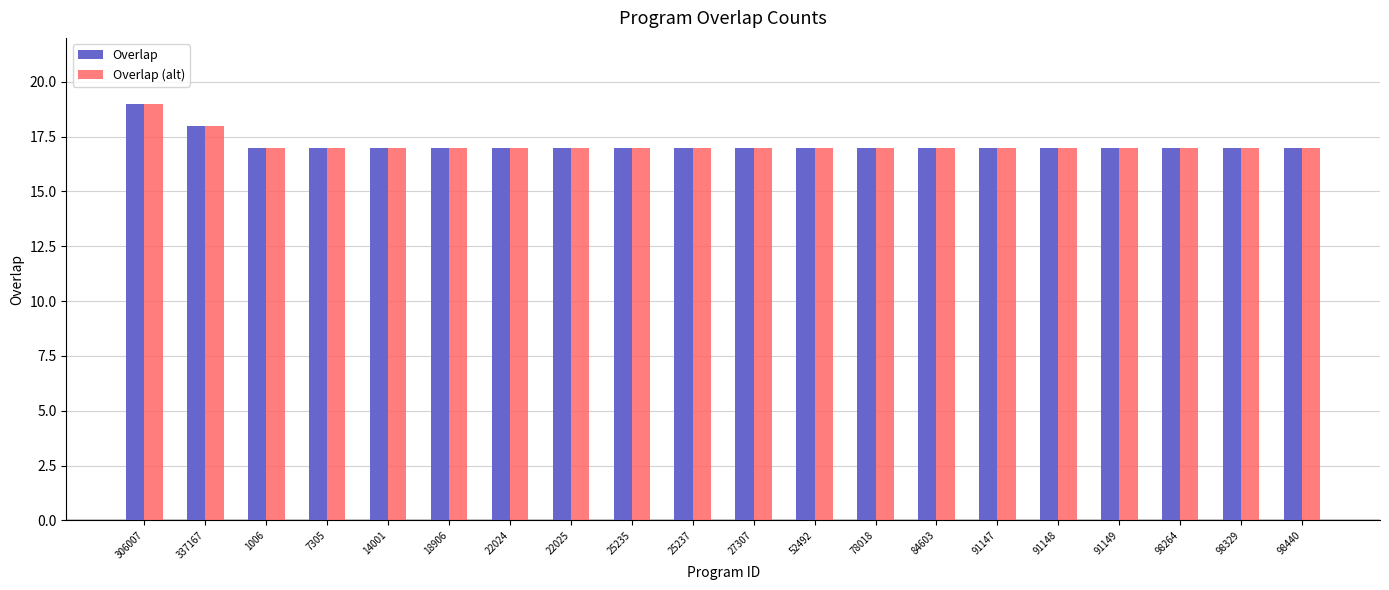

Is it true that Overlap (alt) equals 18 at 337167?

True